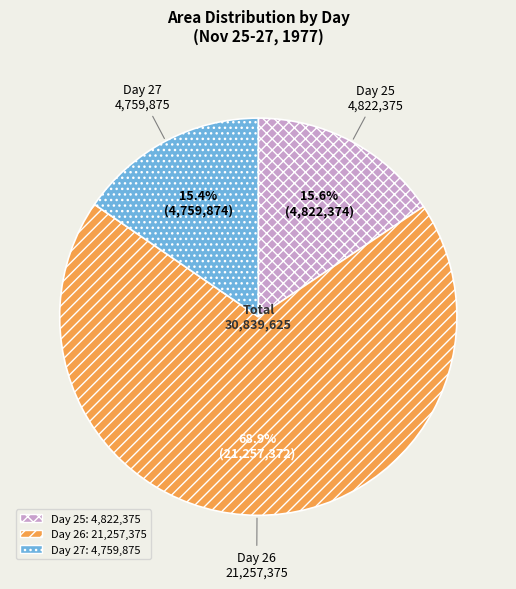

Is there any slice that represents more than half of the pie?

Yes